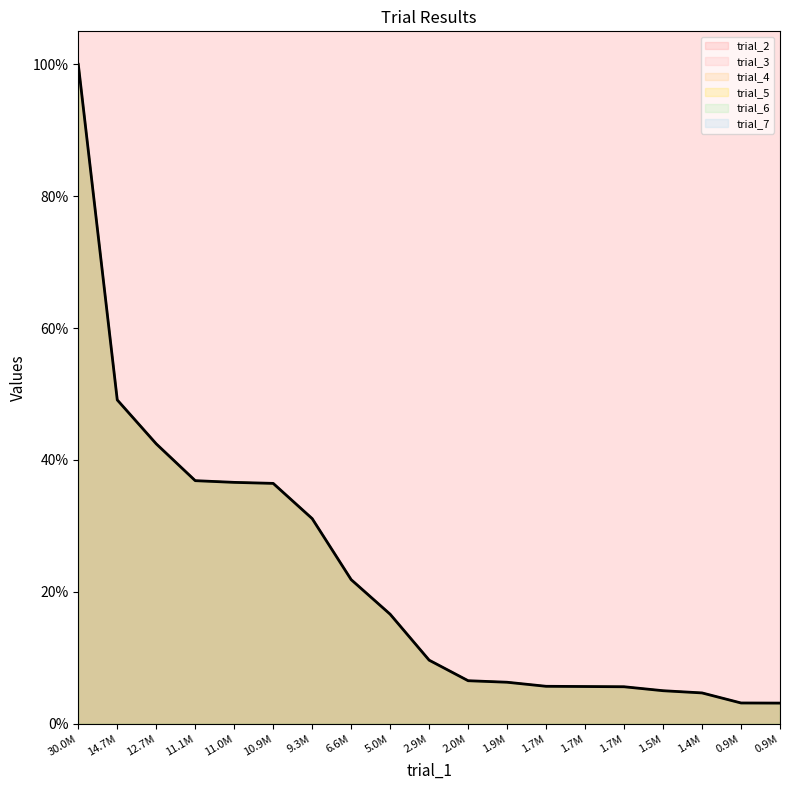

True or false: trial_3 and trial_6 cross at least once.

False